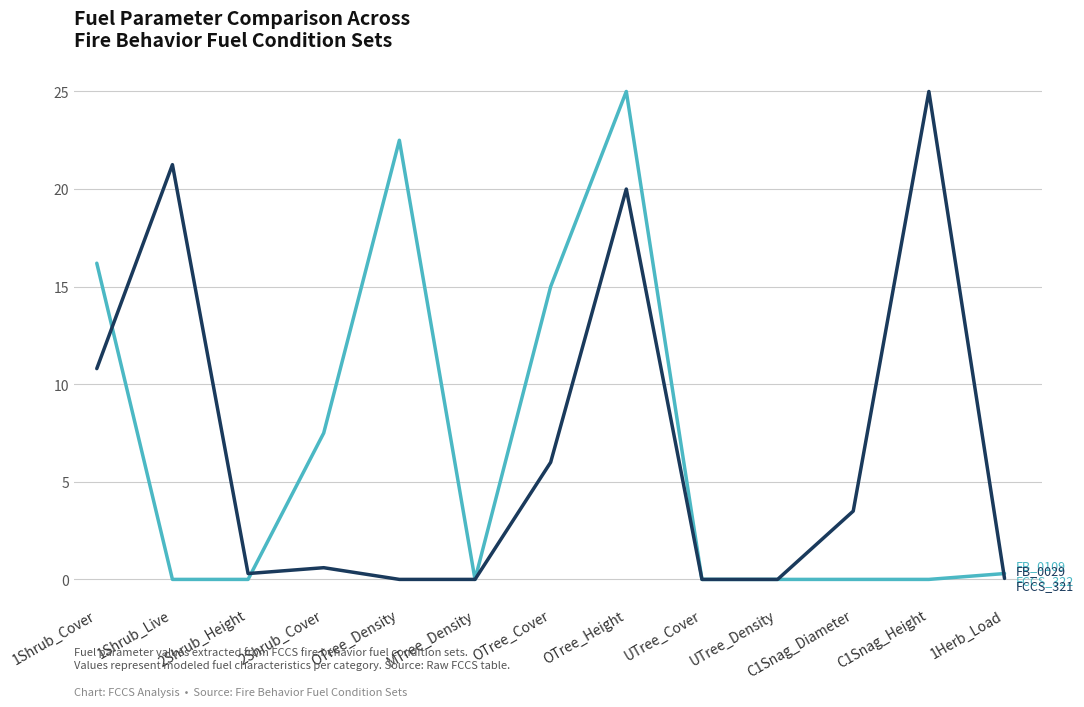

What is the total value across all series at OTree_Cover?

21.0